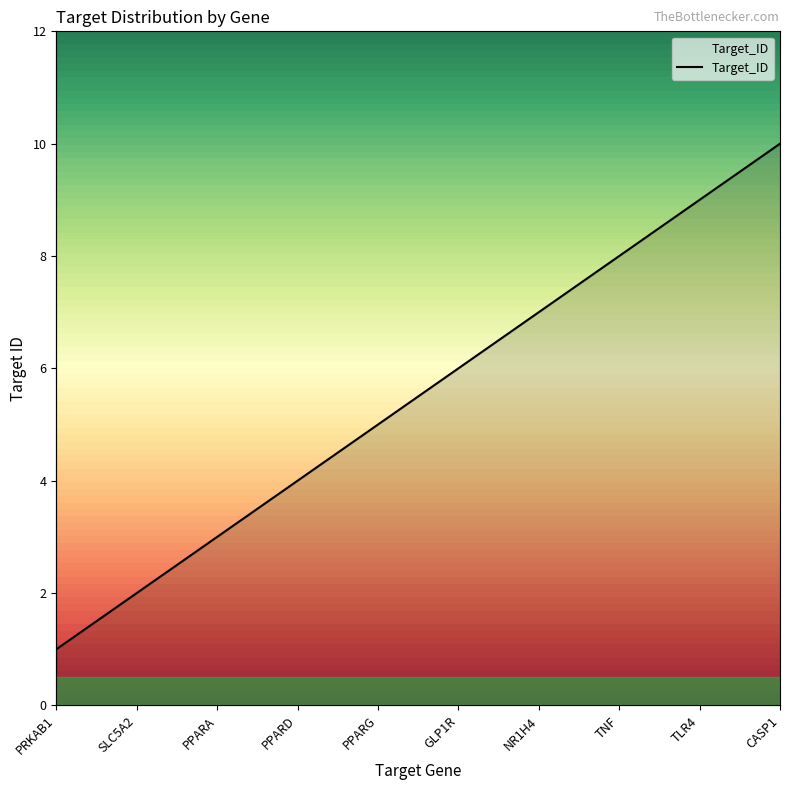

Where is the data nearest to the value 5?

PPARG